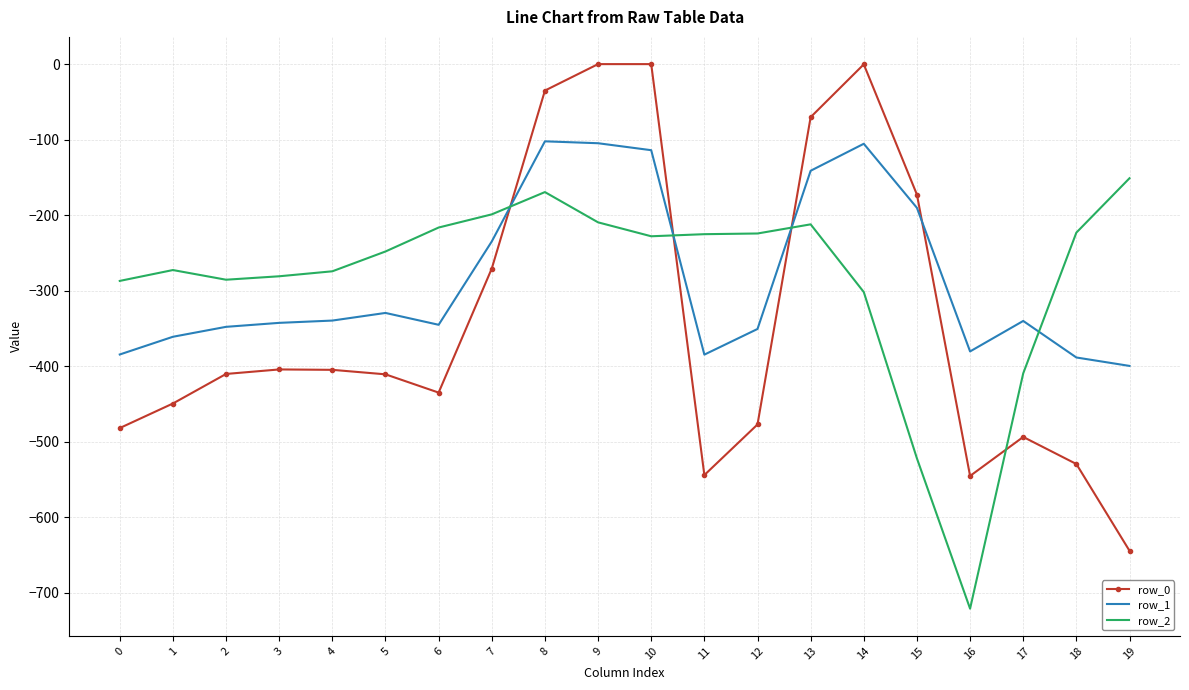

Between 10 and 15, which series saw the biggest shift?

row_2